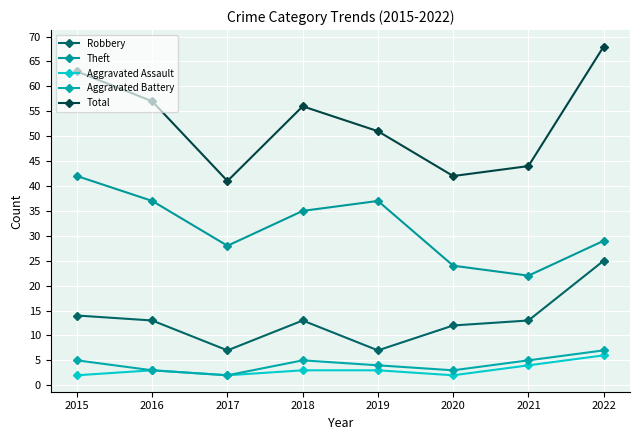

What is the difference between the maximum and minimum values in the Aggravated Battery series?

5